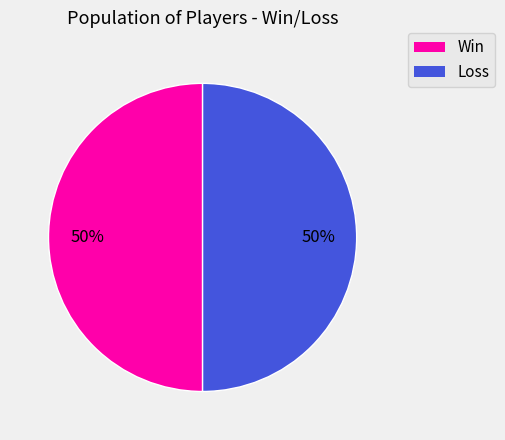

To the nearest percent, what is the average slice percentage?

50%